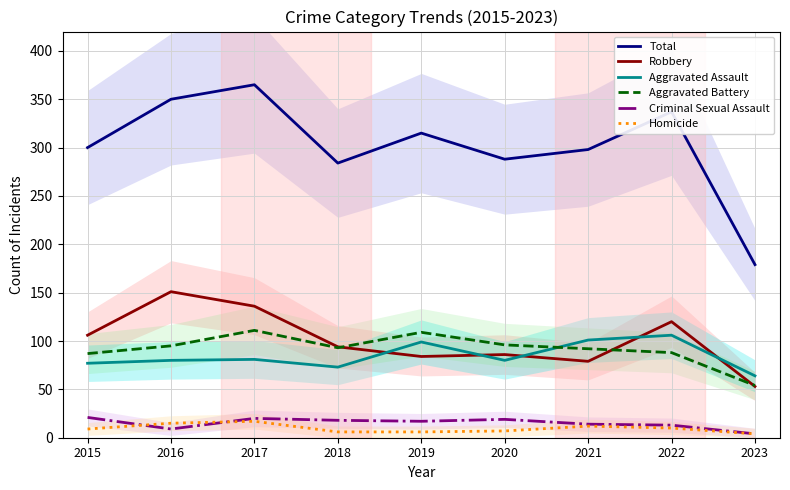

How many data points does each series have?

9